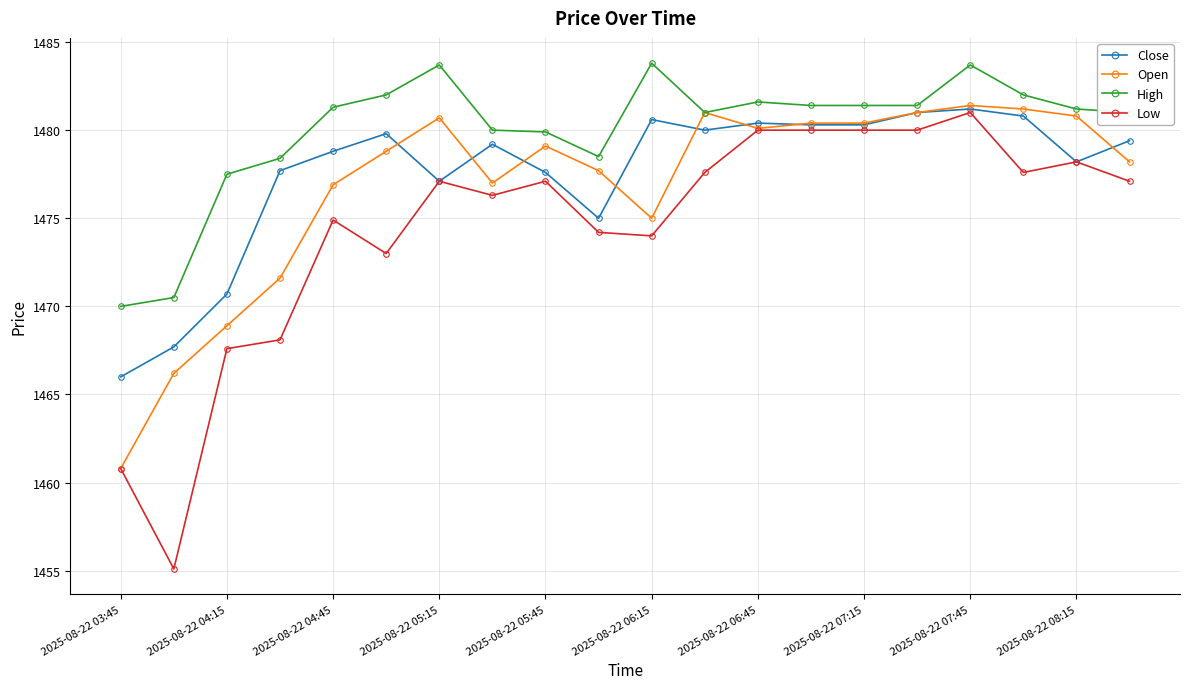

What is the maximum value for Open?

1481.4